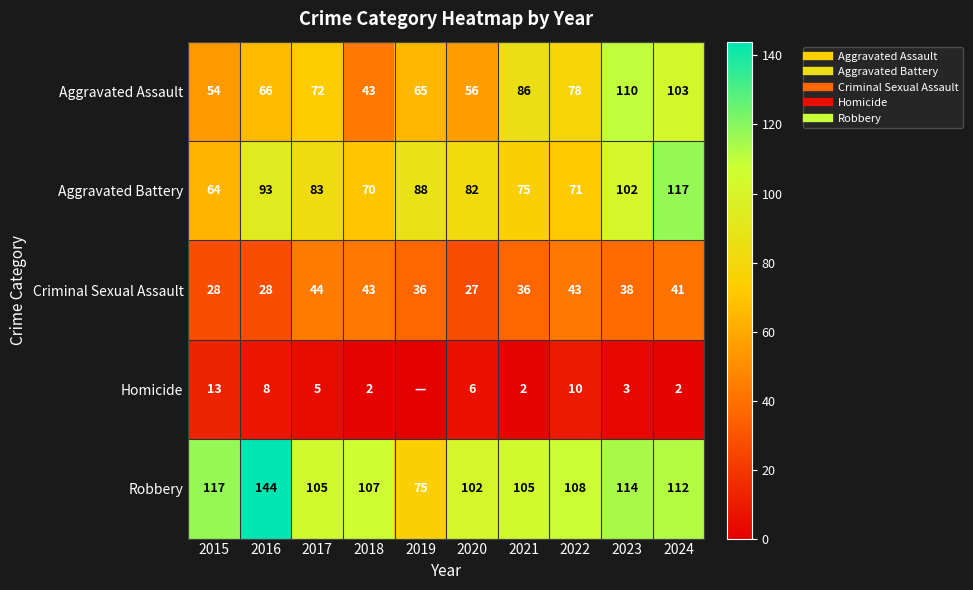

At how many categories does at least one series exceed 69?

10